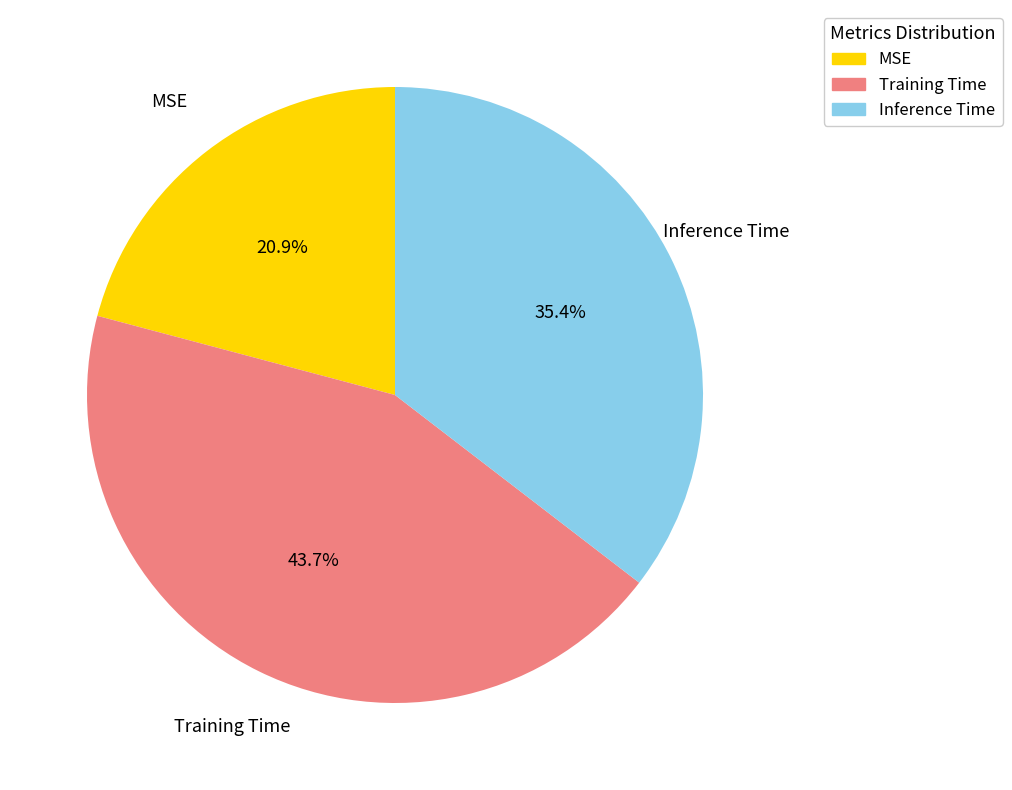

Do MSE and Inference Time together represent more than half of the pie?

Yes